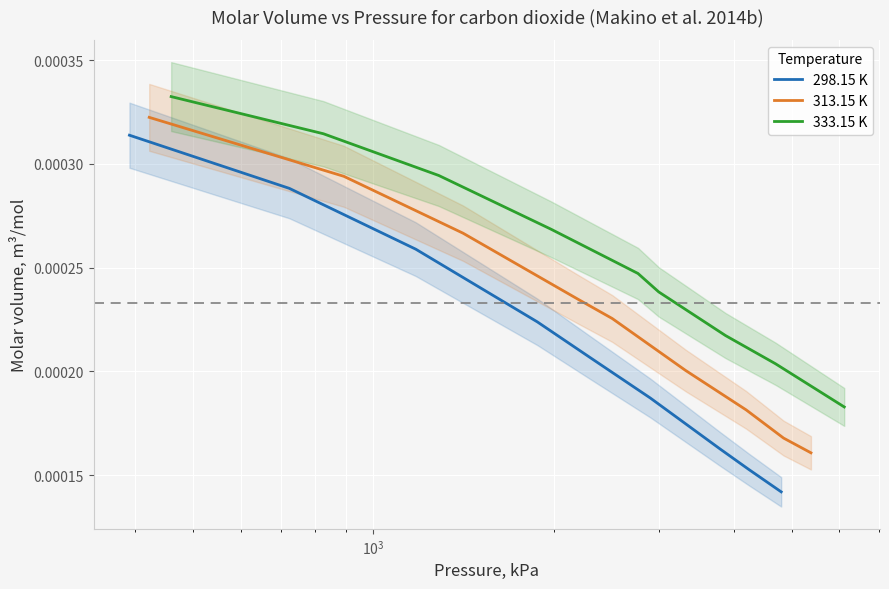

Is the value of 298.15 K at 7 greater than the value of 333.15 K at 6?

No